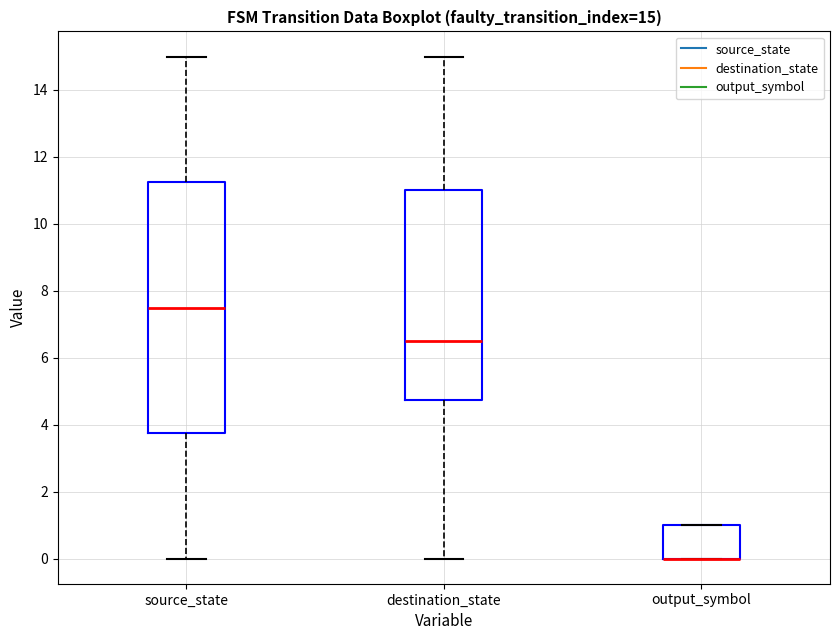

Which box is the tallest, from its lower edge to its upper edge?

source_state